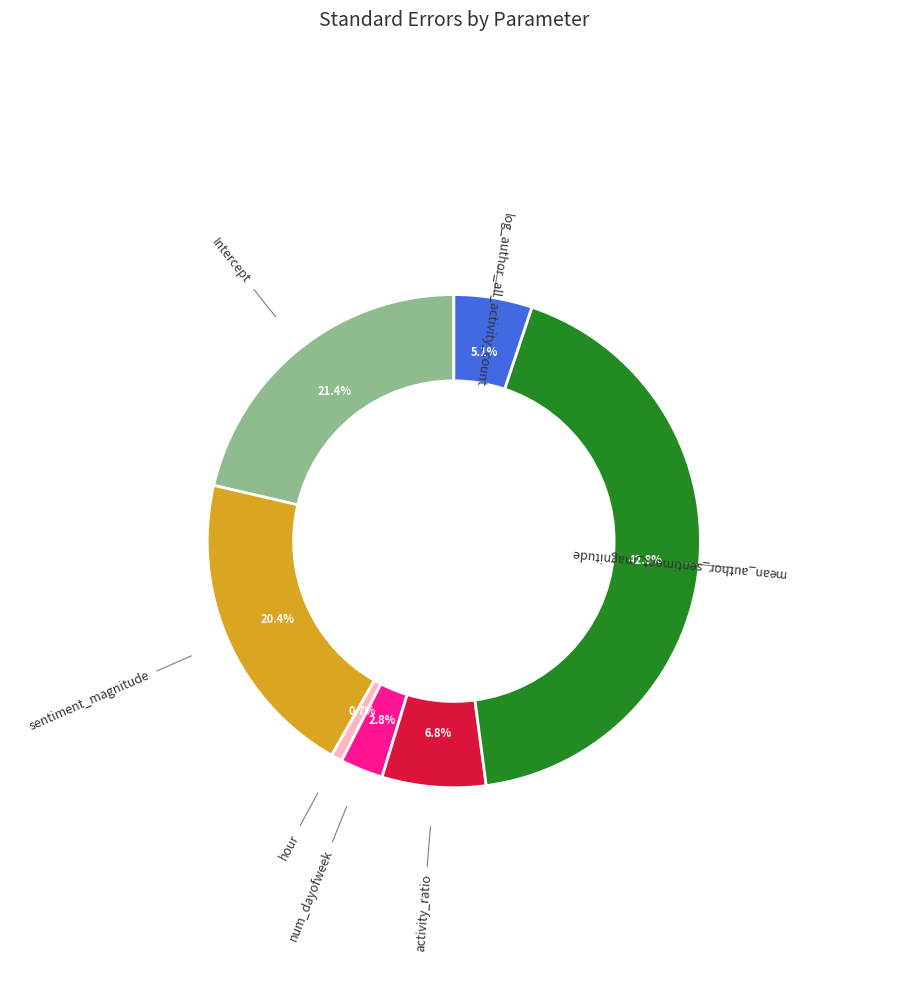

To the nearest percent, what is the difference between the num_dayofweek and activity_ratio slice percentages?

4%